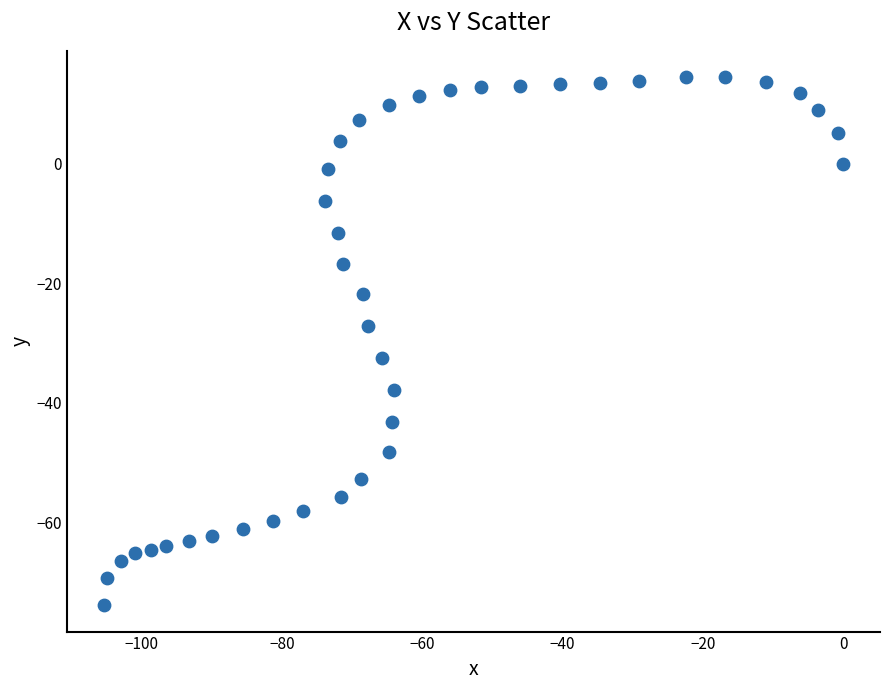

What Y value in the scatter plot is closest to -29?

-27.2